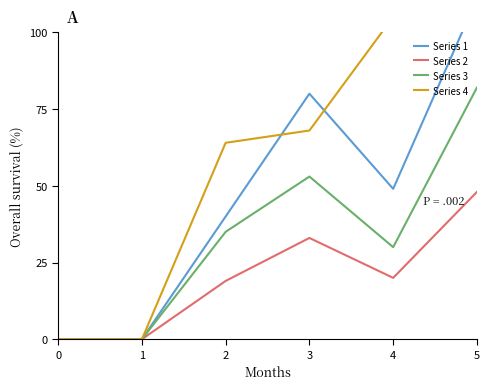

The value of Series 2 at 2 is 19. True or false?

True